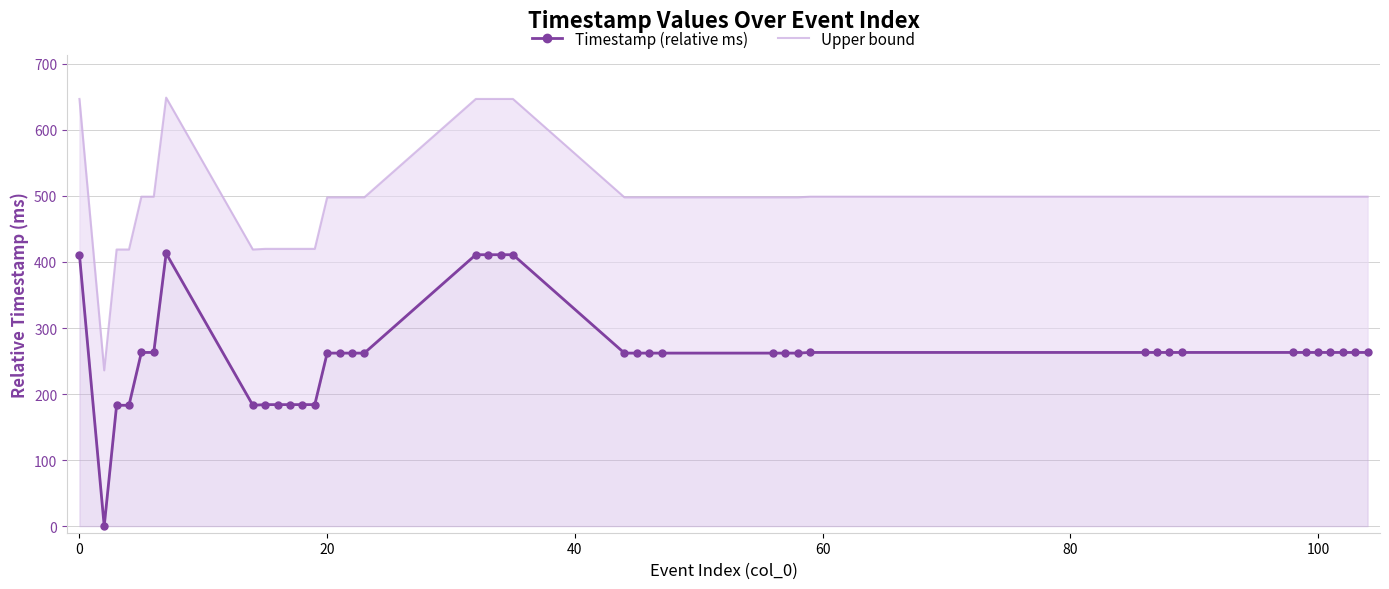

How many interior local valleys does the Timestamp (relative ms) series have?

2